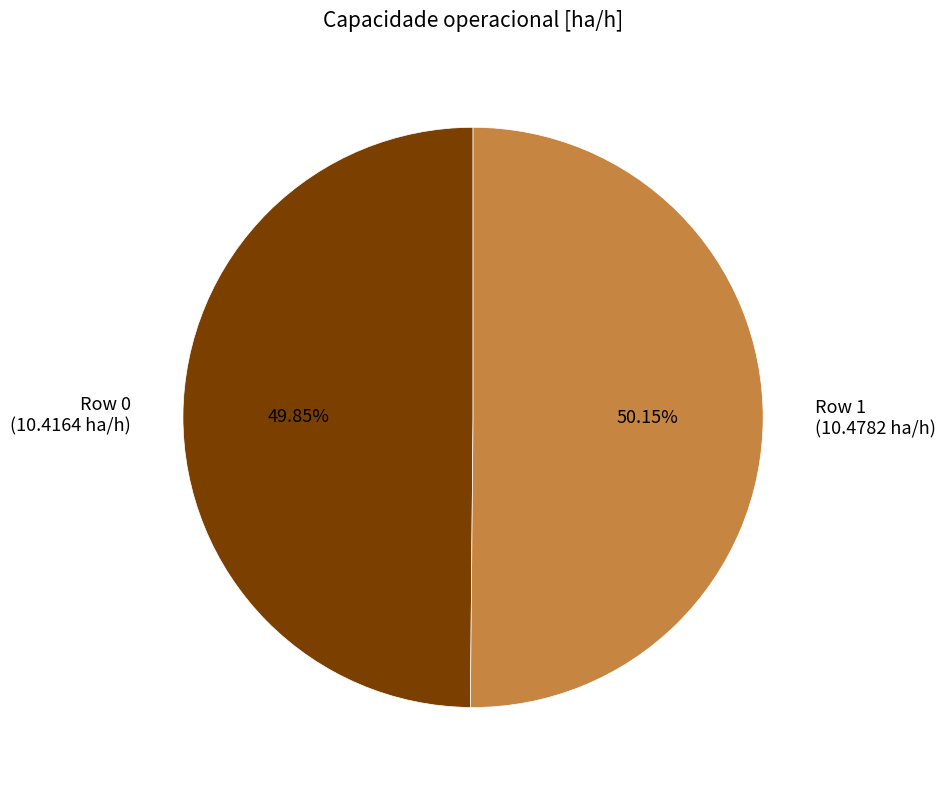

What percentage is the Row 0 slice, to the nearest percent?

50%